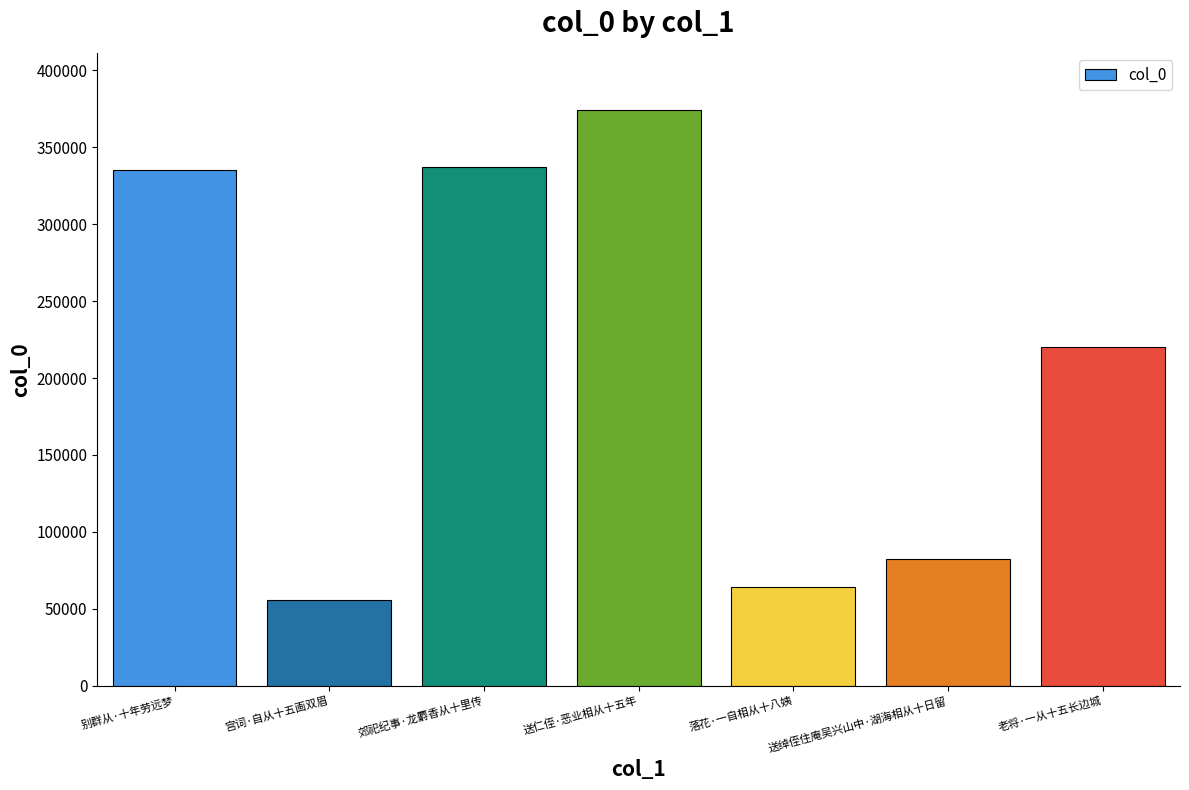

Reading right to left, transcribe all the data shown in this chart.

220450	82030	64290	374064	337246	55531	335254